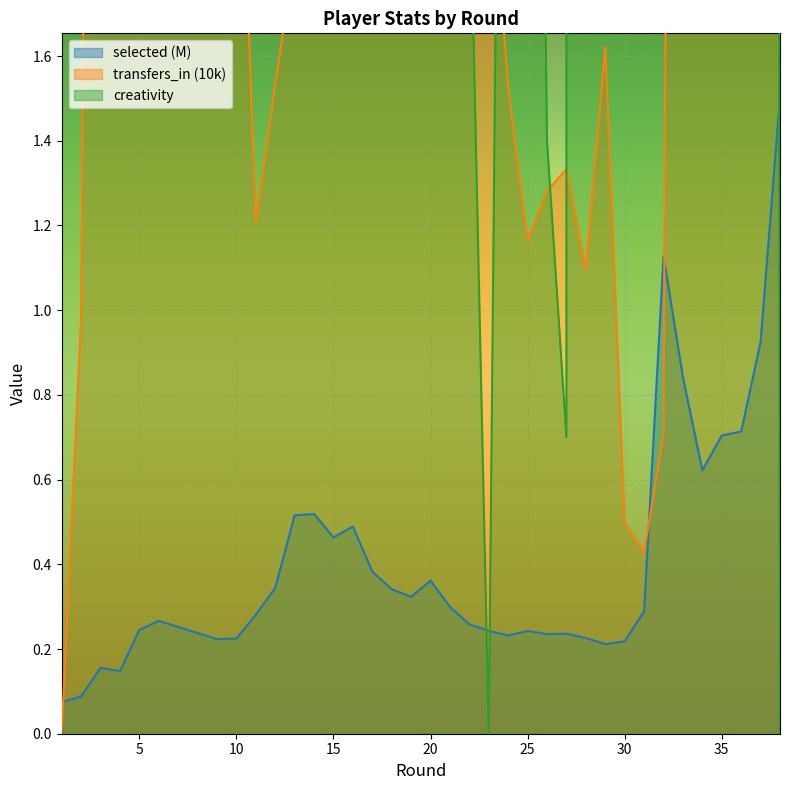

Rank the series by their maximum value, from highest to lowest.

creativity, transfers_in, selected